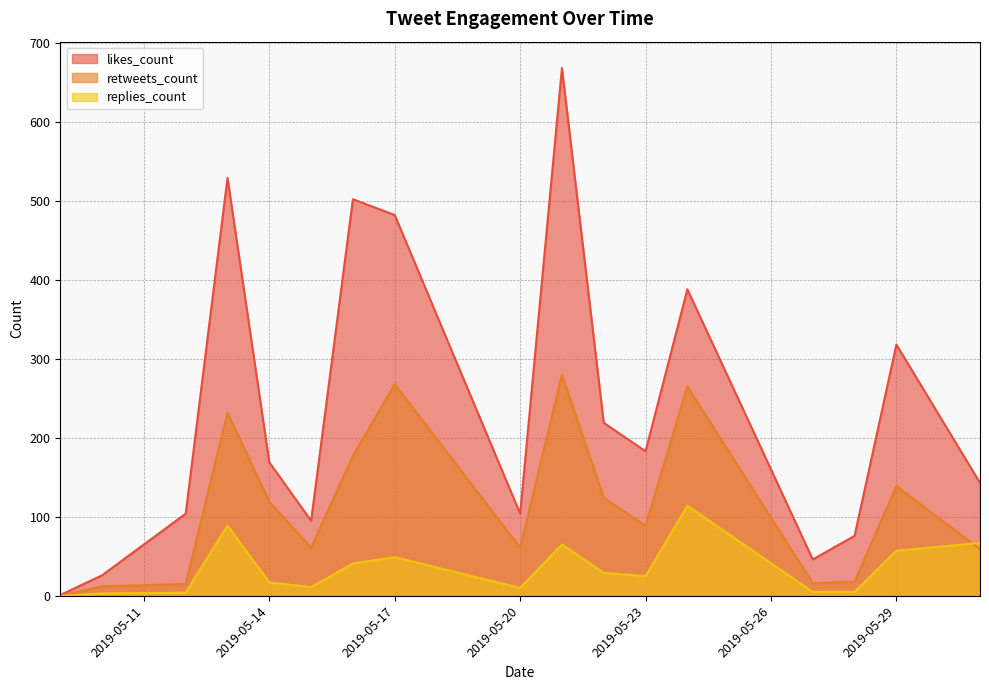

The likes_count series shows 14 at 2019-05-22. True or false?

False